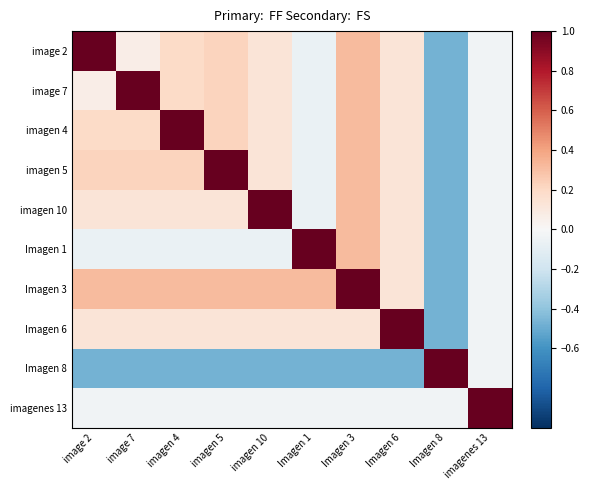

Between image 2 and imagen 4, which series saw the biggest shift?

image 2